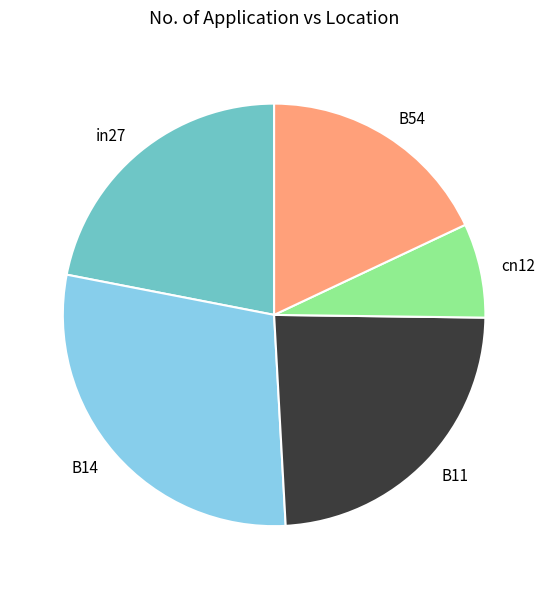

Which slice is the largest?

B14